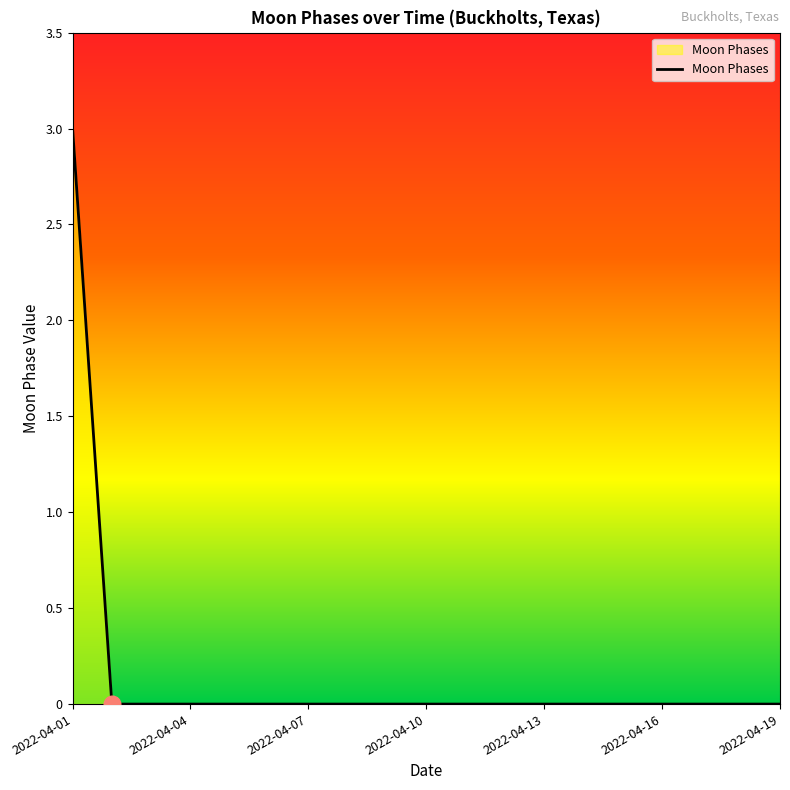

What is the difference between the maximum and minimum values?

3